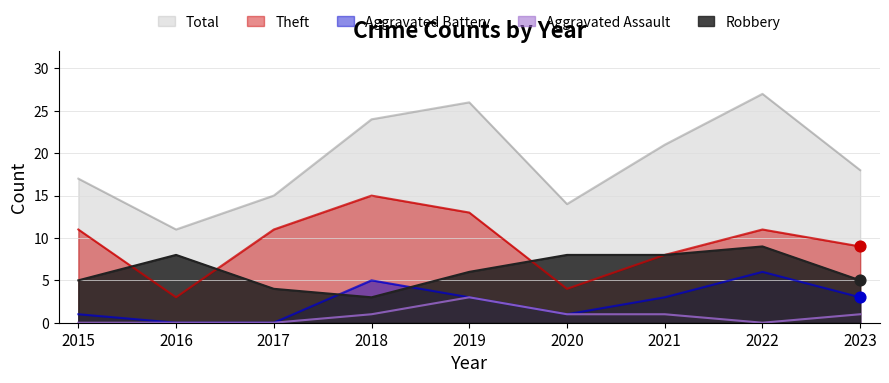

Which series has the widest spread of Y values?

Total